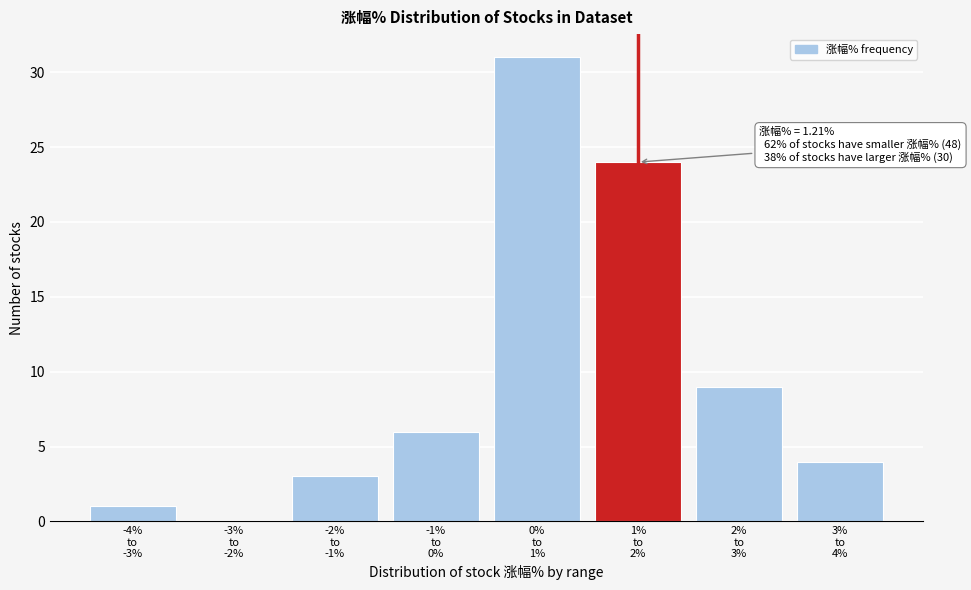

What is the greatest value displayed?

31